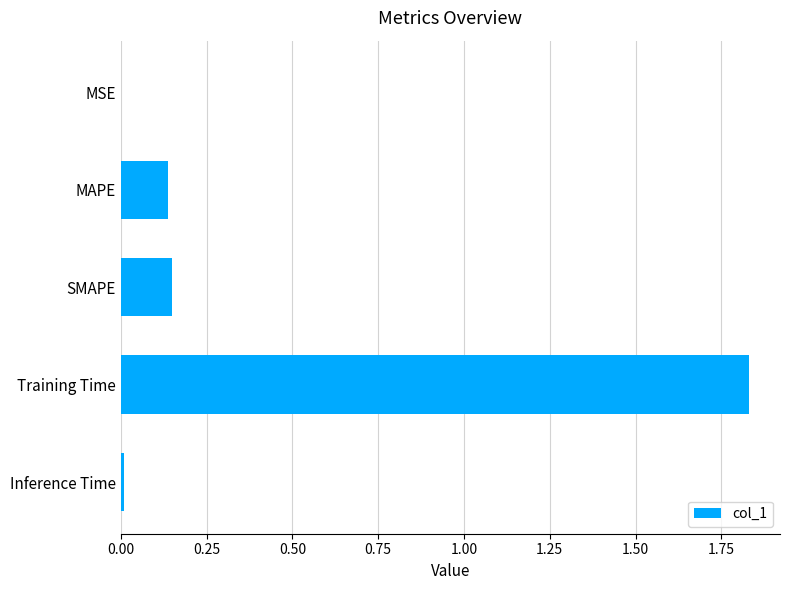

Between SMAPE and MSE, which is larger?

SMAPE